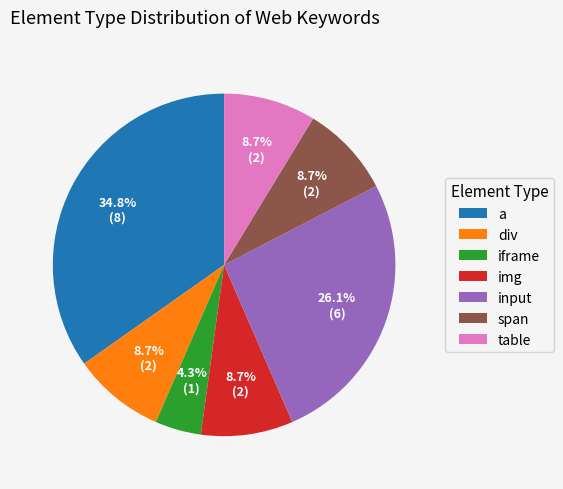

What is the smallest slice in the pie chart?

iframe